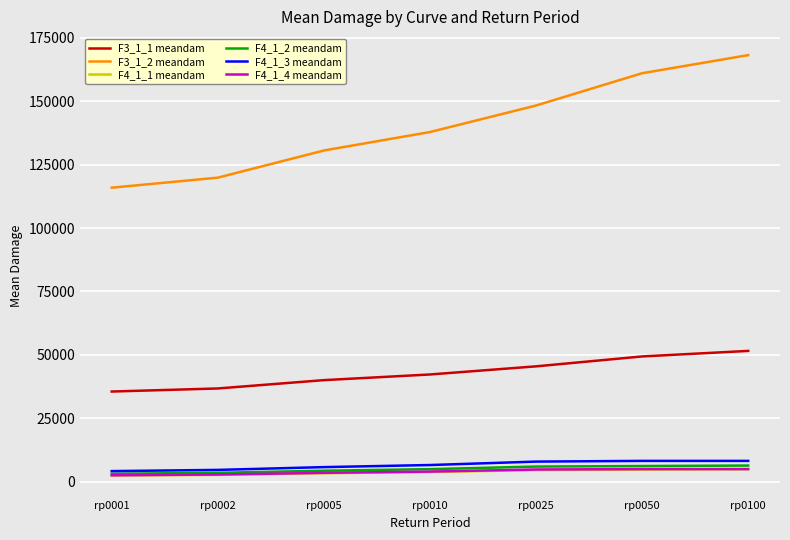

Which series has the largest range (max minus min)?

F3_1_2 meandam